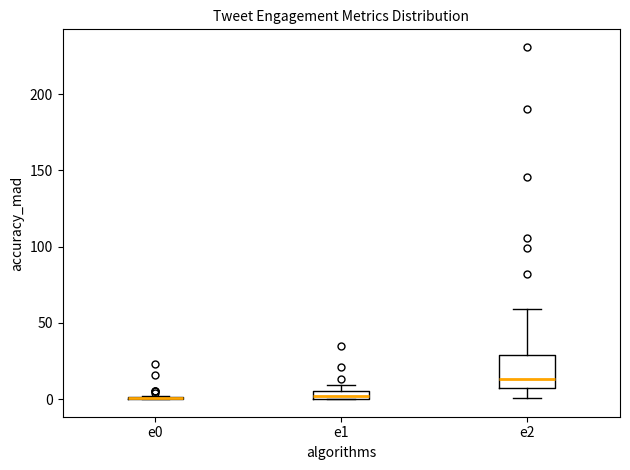

Which box is the tallest, from its lower edge to its upper edge?

e2